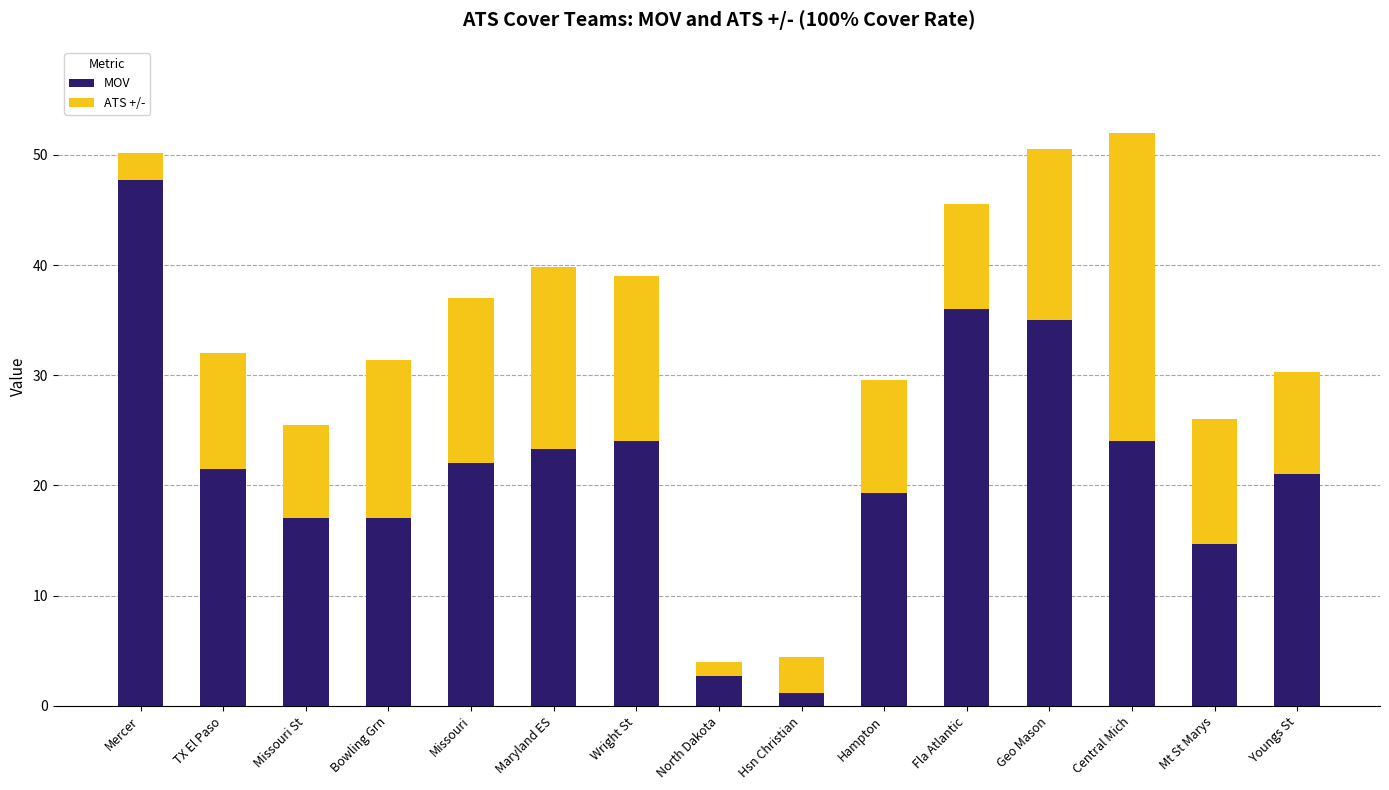

Which category has the lowest value in the MOV series?

Hsn Christian